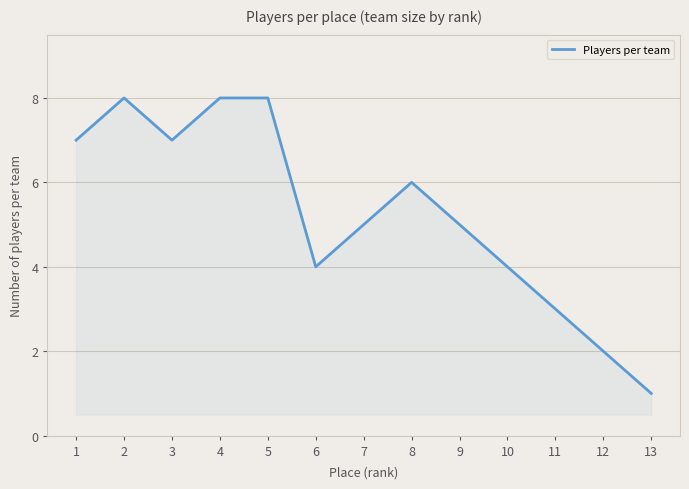

The chart shows a value of 4 at 10. True or false?

True